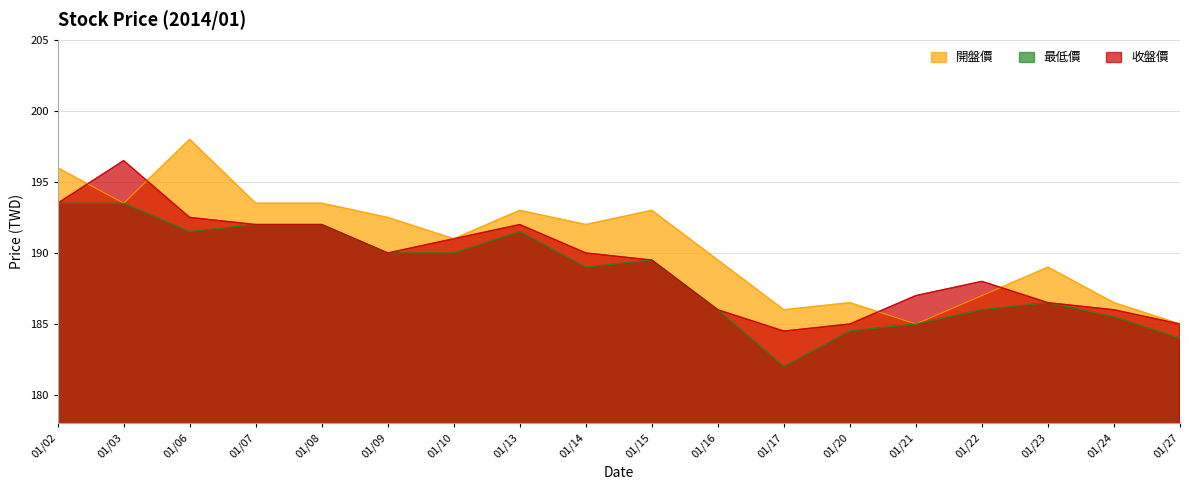

The value of 收盤價 at 01/03 is 261.1. True or false?

False